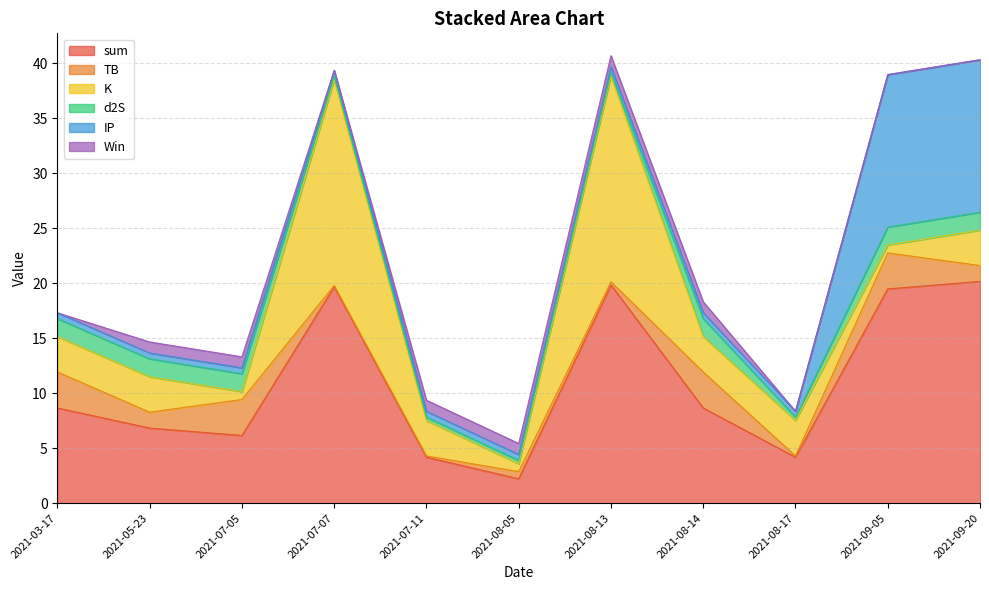

Count the number of categories in the chart.

11